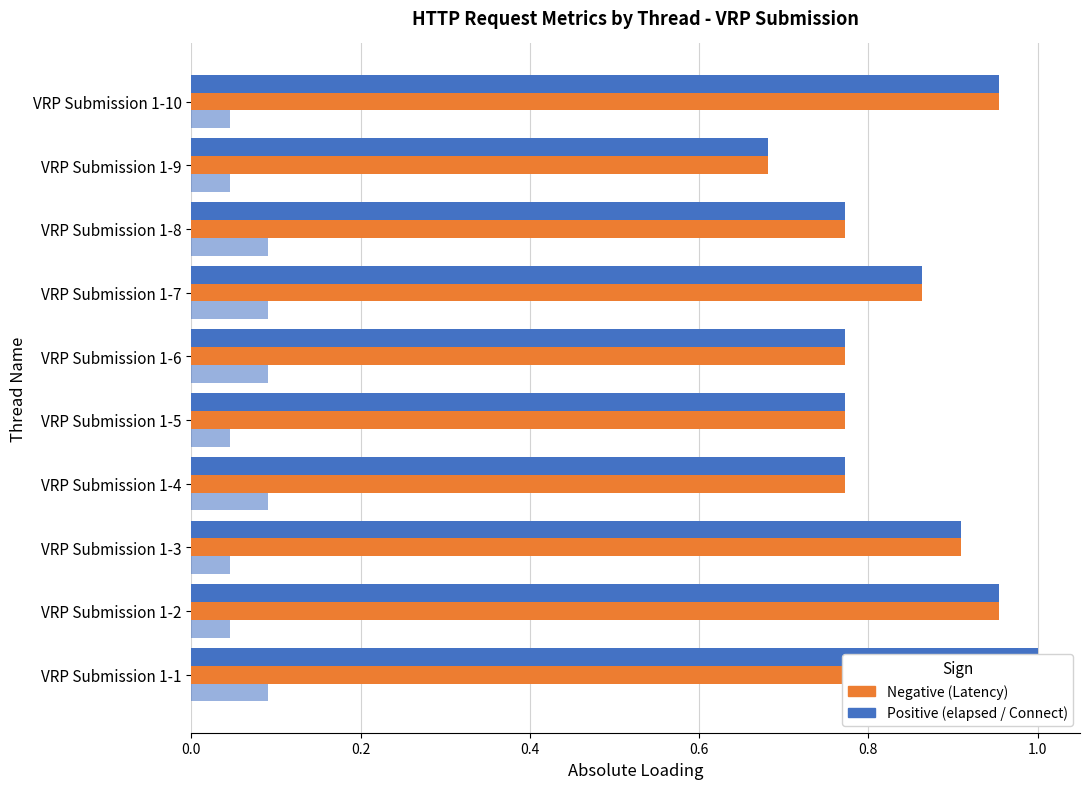

Reading left to right, transcribe all the data shown in this chart.

elapsed: 1.0	1.0	0.9	0.8	0.8	0.8	0.9	0.8	0.7	1.0
Latency: 1.0	1.0	0.9	0.8	0.8	0.8	0.9	0.8	0.7	1.0
Connect: 0.1	0.0	0.0	0.1	0.0	0.1	0.1	0.1	0.0	0.0